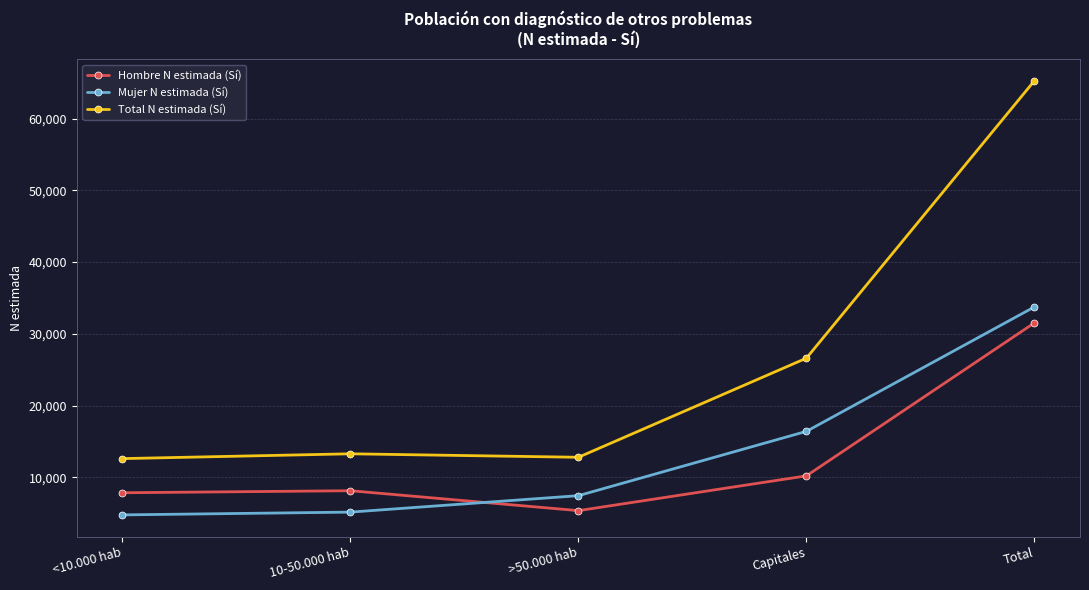

What is the total value across all series at >50.000 hab?

25587